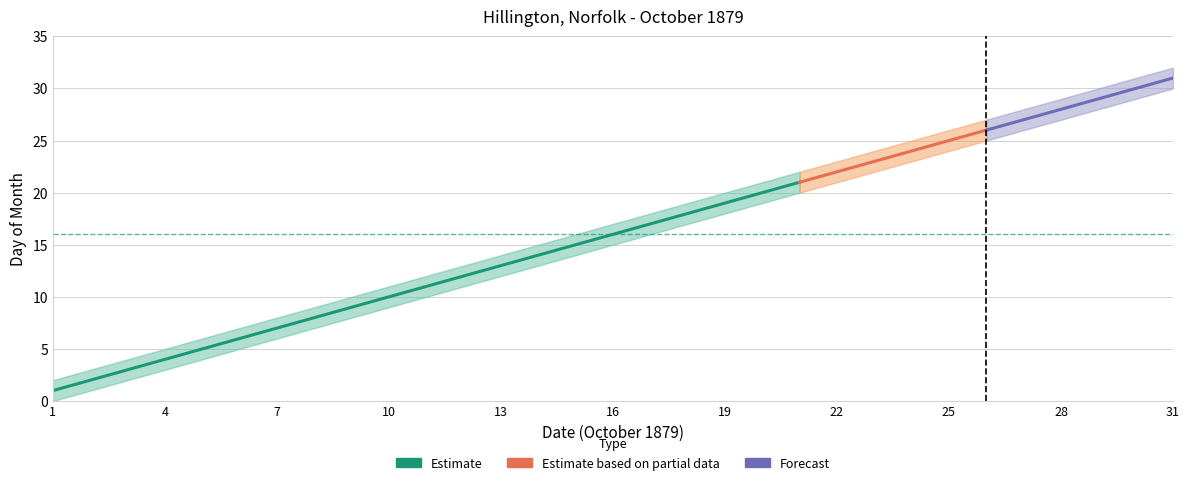

True or false: Estimate_lower has more than 2 interior local peaks.

False